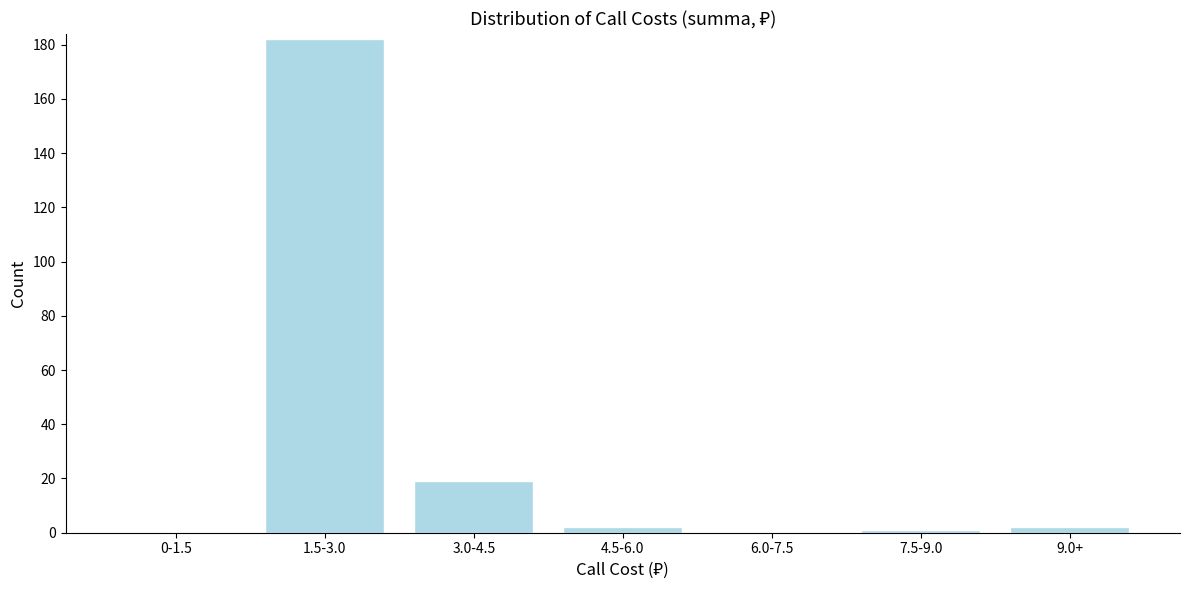

Reading left to right, what are all the values shown in this chart?

0-1.5=0	1.5-3.0=182	3.0-4.5=19	4.5-6.0=2	6.0-7.5=0	7.5-9.0=1	9.0+=2